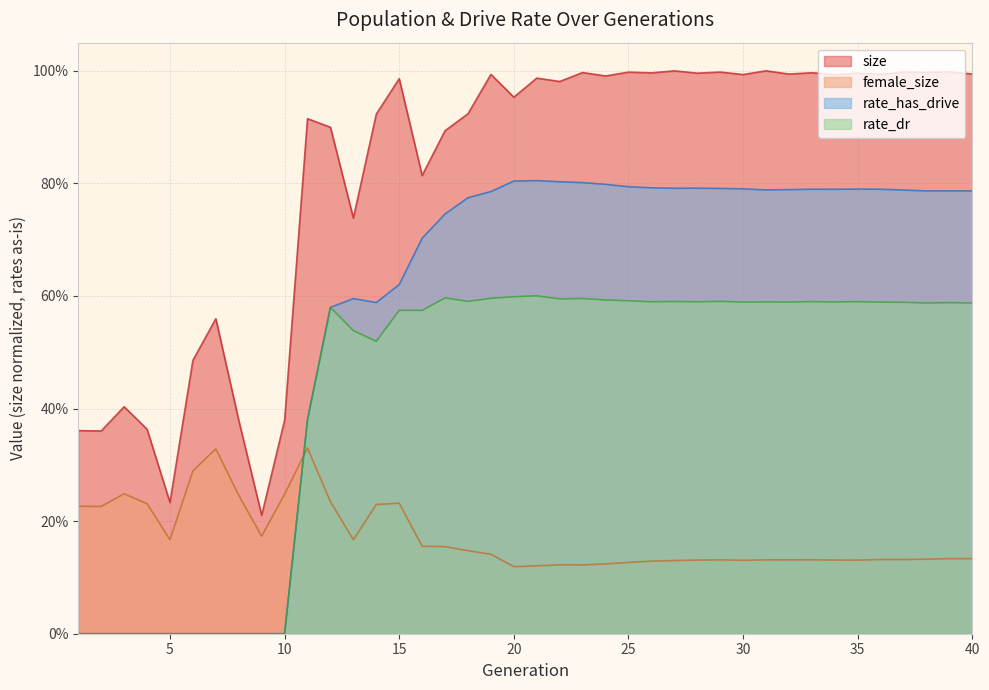

The value of rate_has_drive at 12 is 0.6. True or false?

True